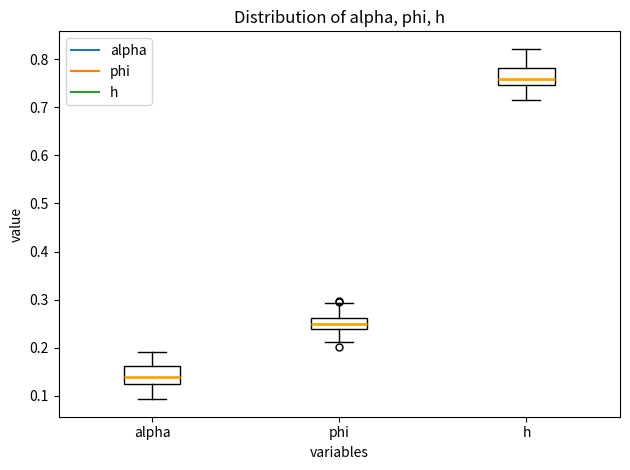

Which box's median line is the highest?

h